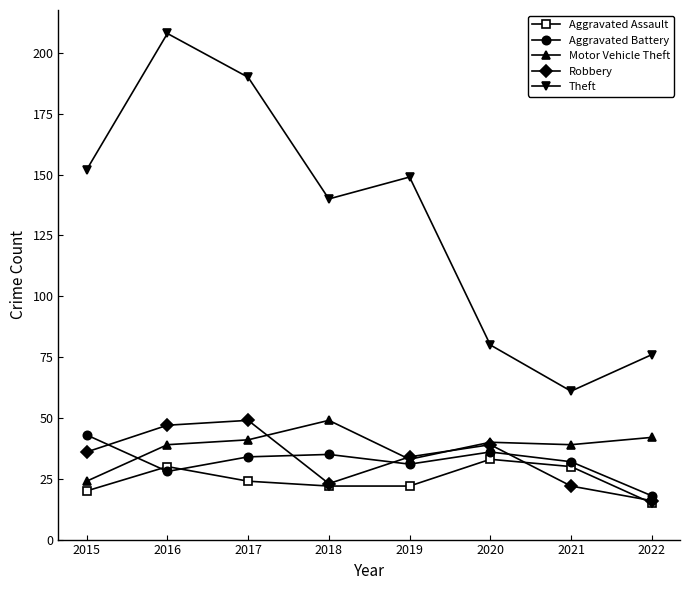

Count the number of categories in the chart.

8